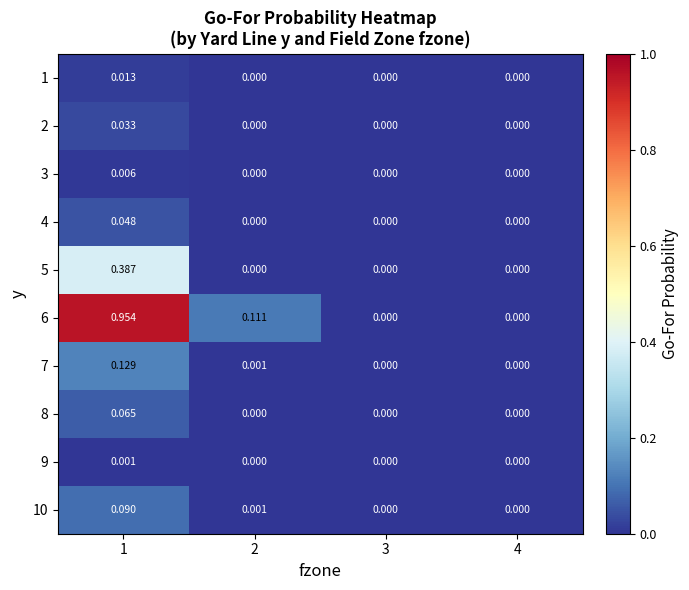

How many positive values does the 4 series have?

1